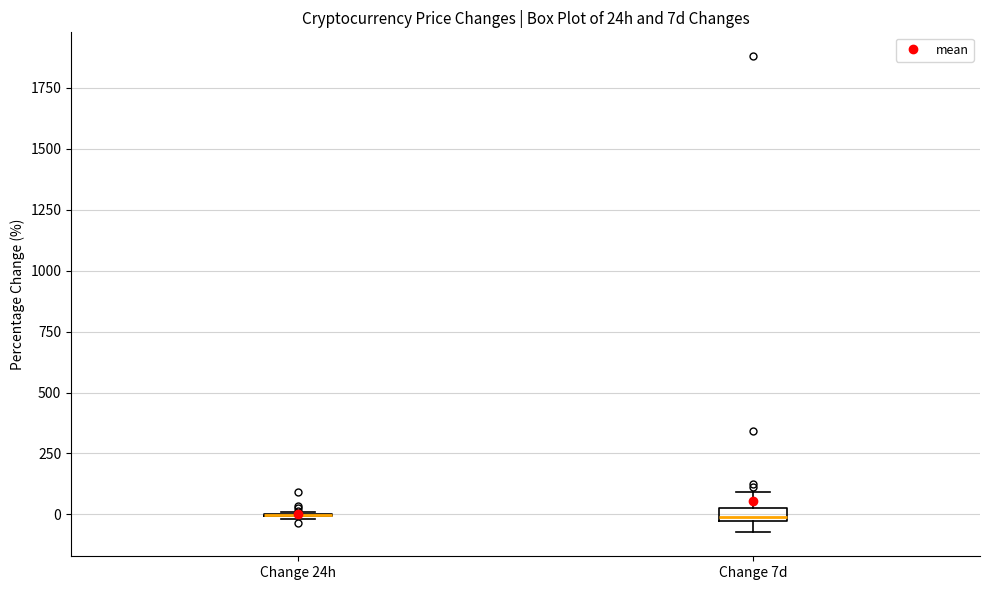

Where does the upper whisker of the box for Change 7d end on the y-axis? The values are not printed on the chart, so give them approximately, as read against the axis.

100